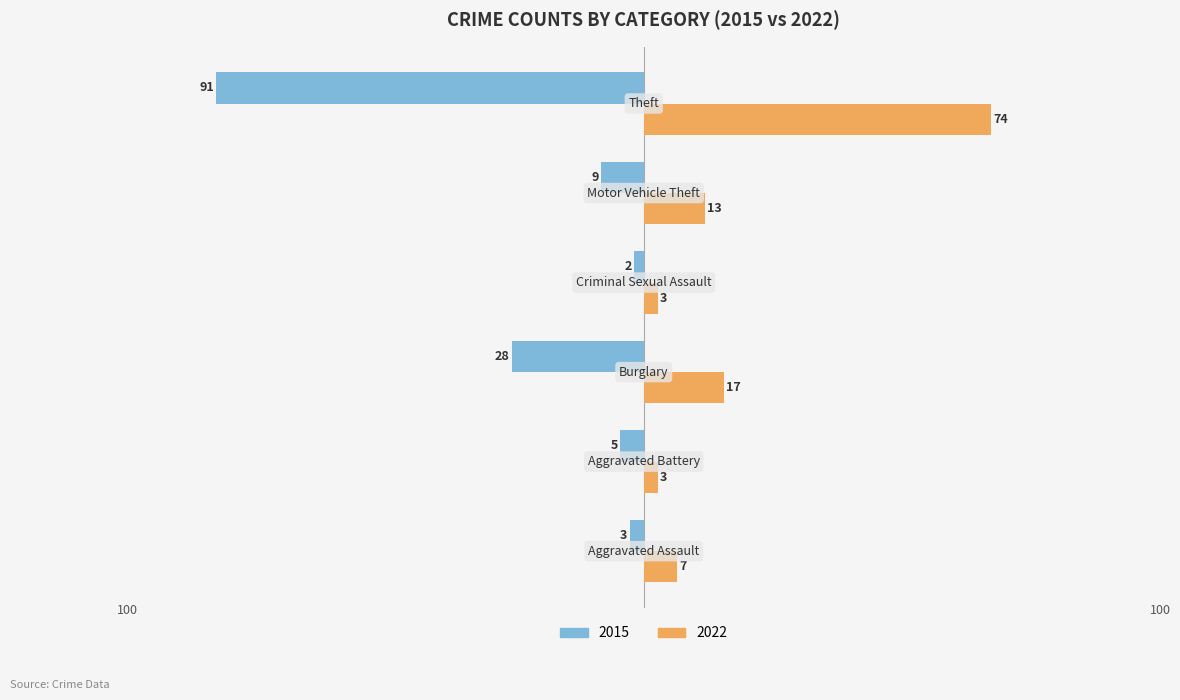

Which series has the widest spread of values?

2015